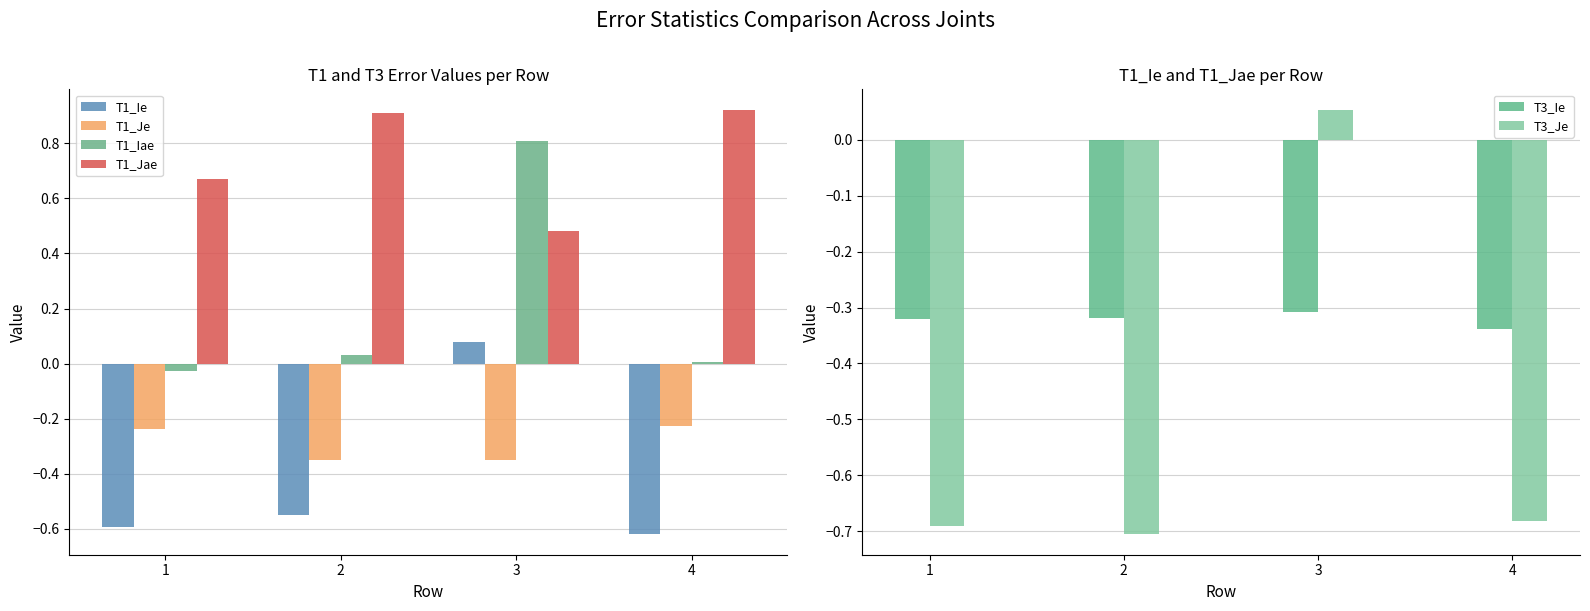

Rank the series by their maximum value, from highest to lowest.

T1_Jae, T1_Iae, T1_Ie, T3_Je, T1_Je, T3_Ie